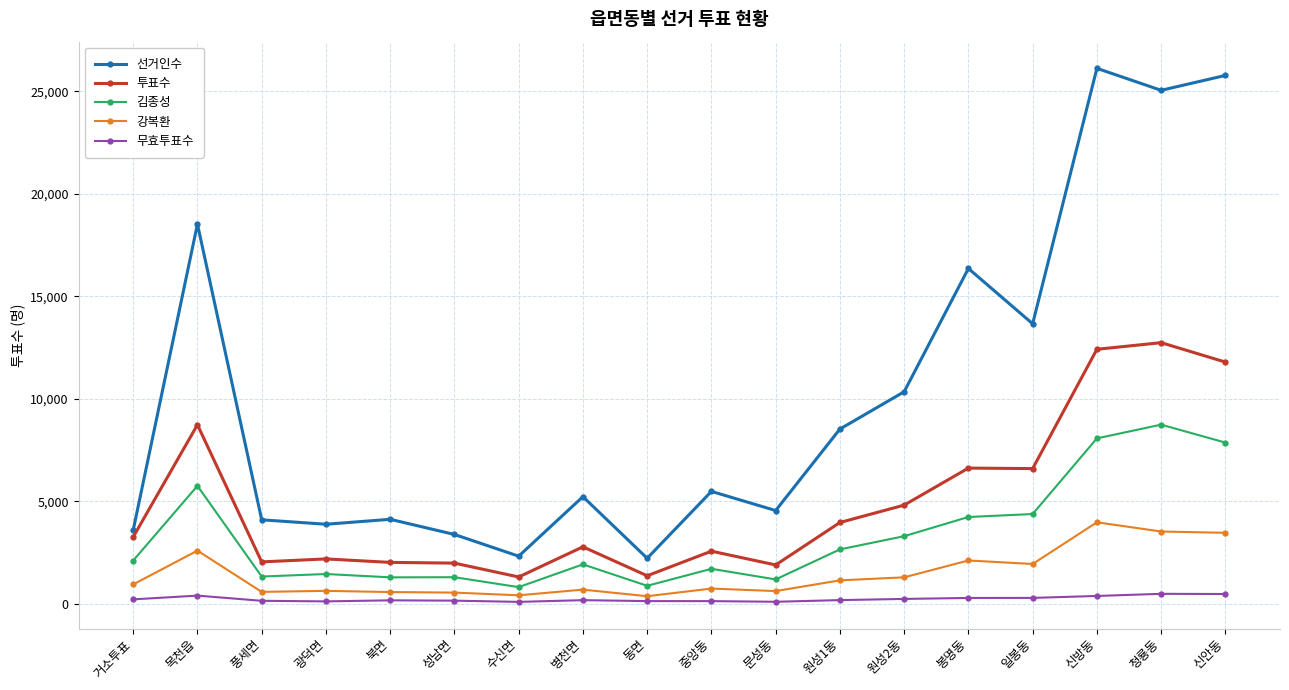

At which label is 선거인수 closest to 14166?

일봉동